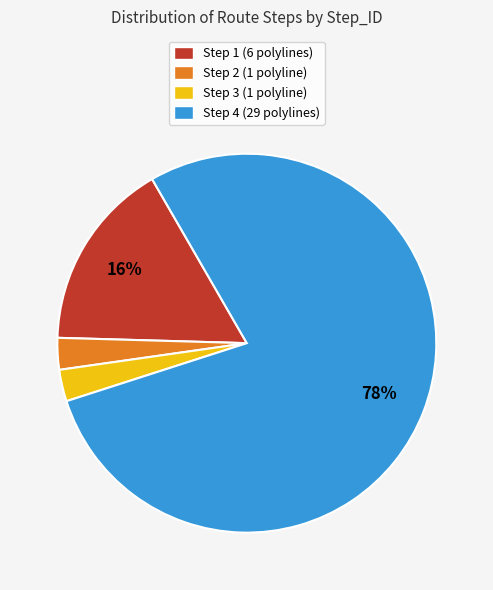

Is it true that Step 4 is 66% of the pie?

False